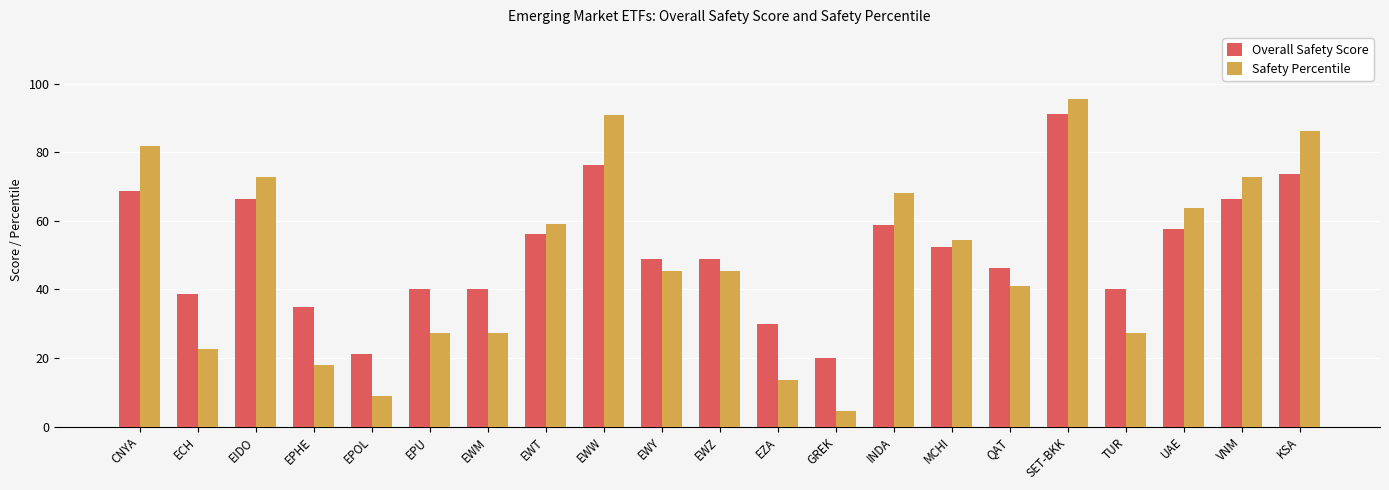

The value of Overall Safety Score at EWZ is 70.0. True or false?

False